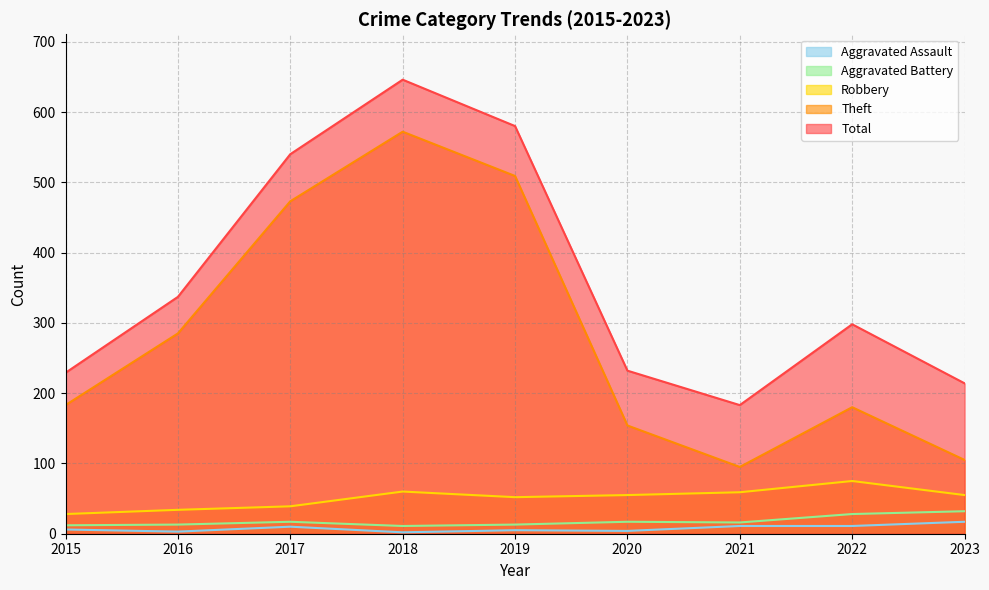

What is the highest value of the Theft series?

572